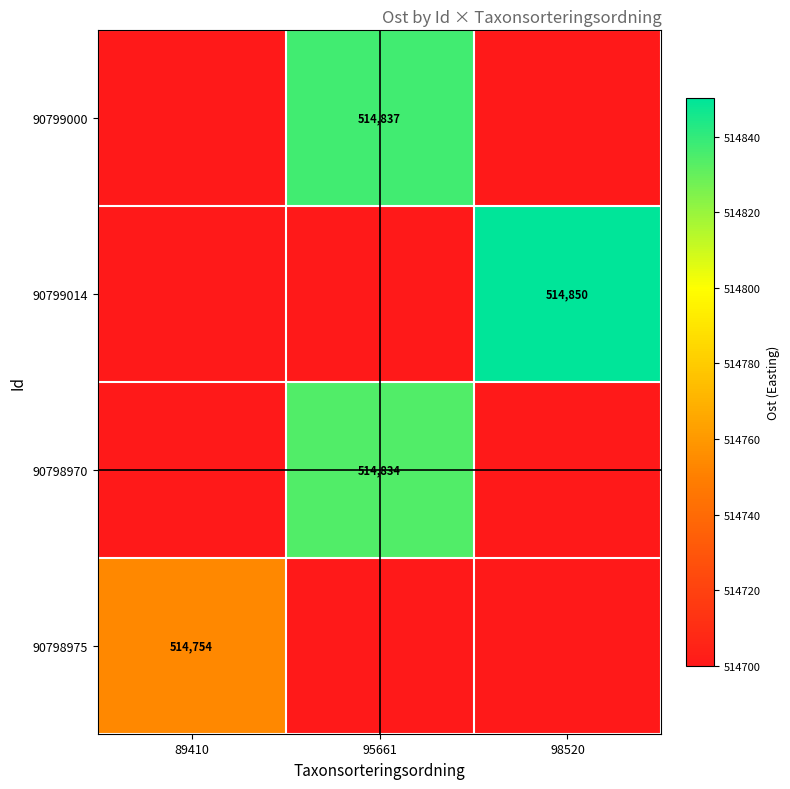

True or false: 90798970 has a value of 514834 at 95661.

True